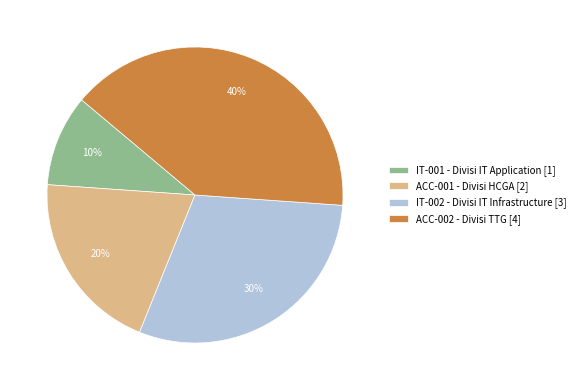

What is the smallest slice in the pie chart?

IT-001